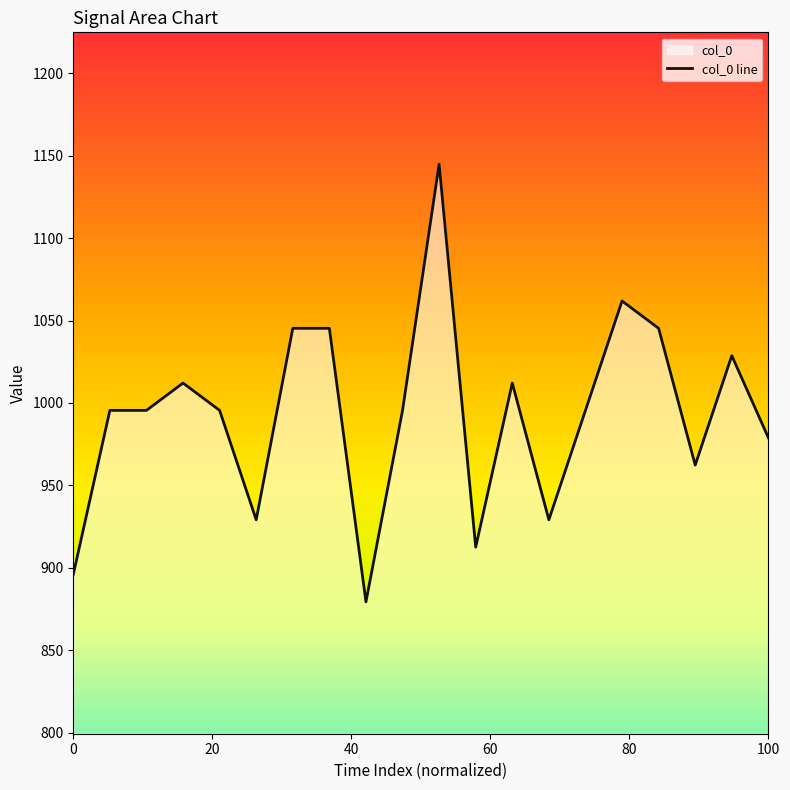

What is the minimum value shown in the chart?

879.4